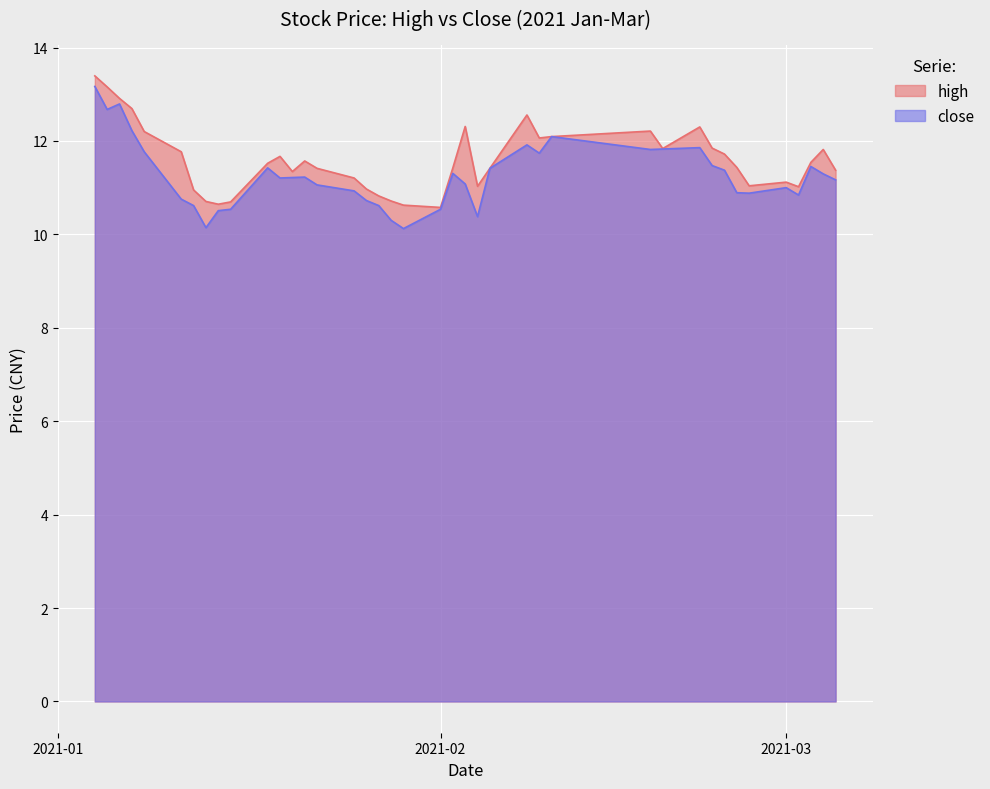

How many values in the close series exceed 11?

25